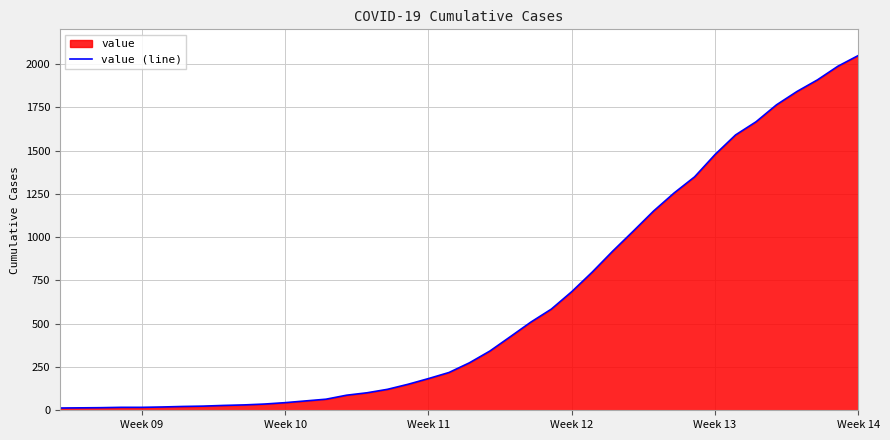

Which label corresponds to the largest value in the chart?

Week 14